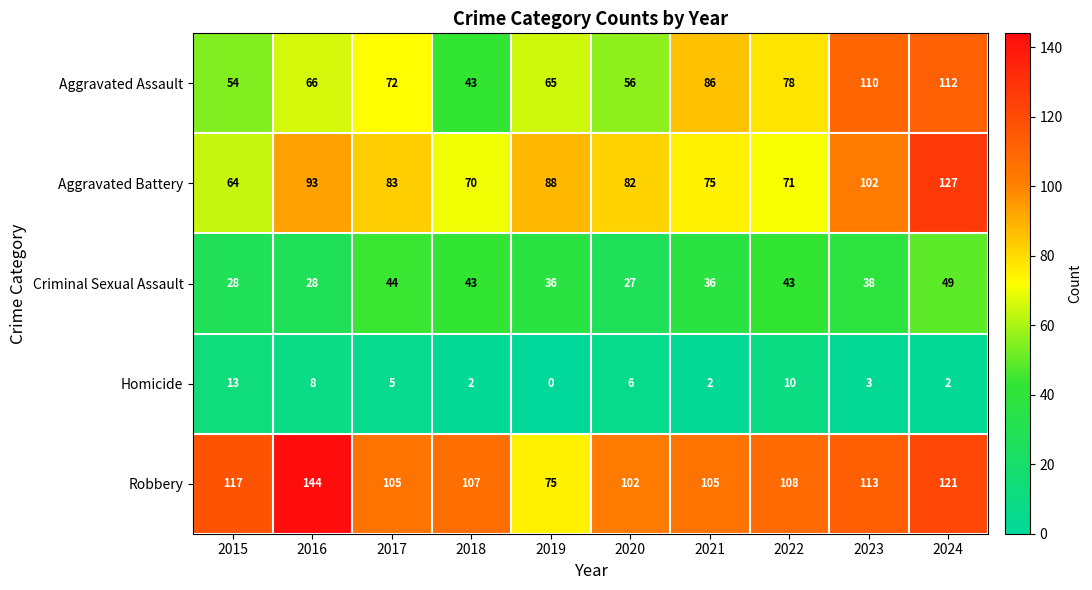

What is the total value across all series at 2020?

273